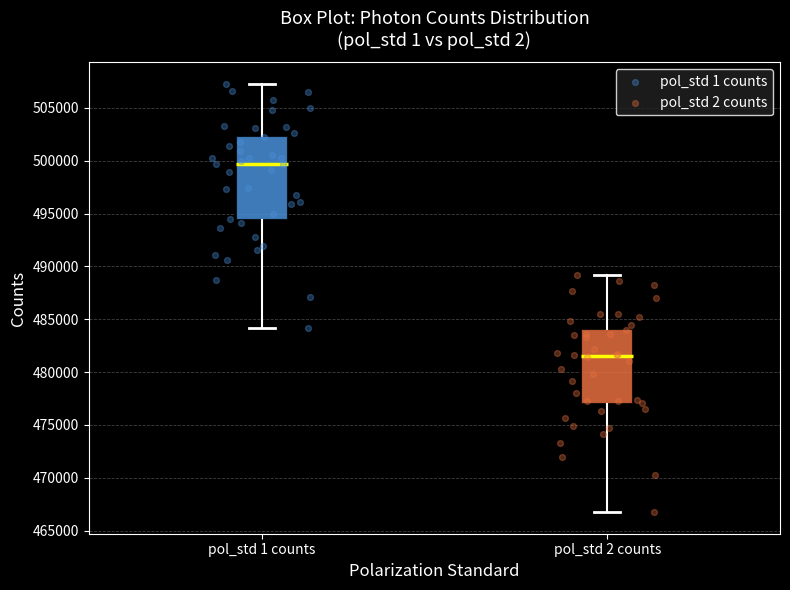

Which box's median line is the lowest?

pol_std 2 counts